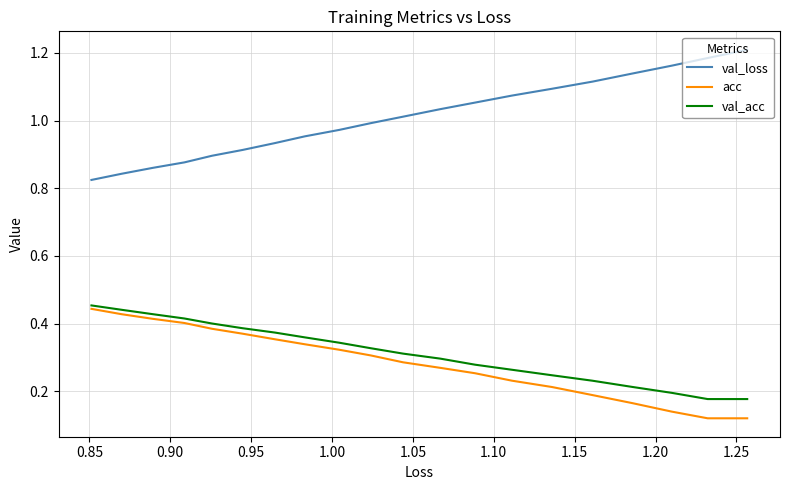

The value of acc at 1.25 is 0.4. True or false?

False